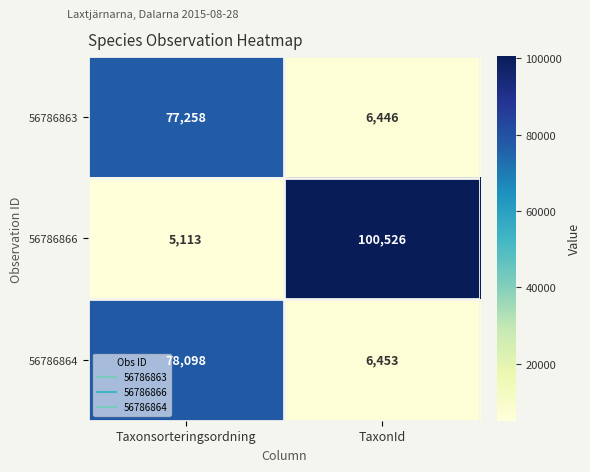

The value of 56786864 at TaxonId is 1362. True or false?

False